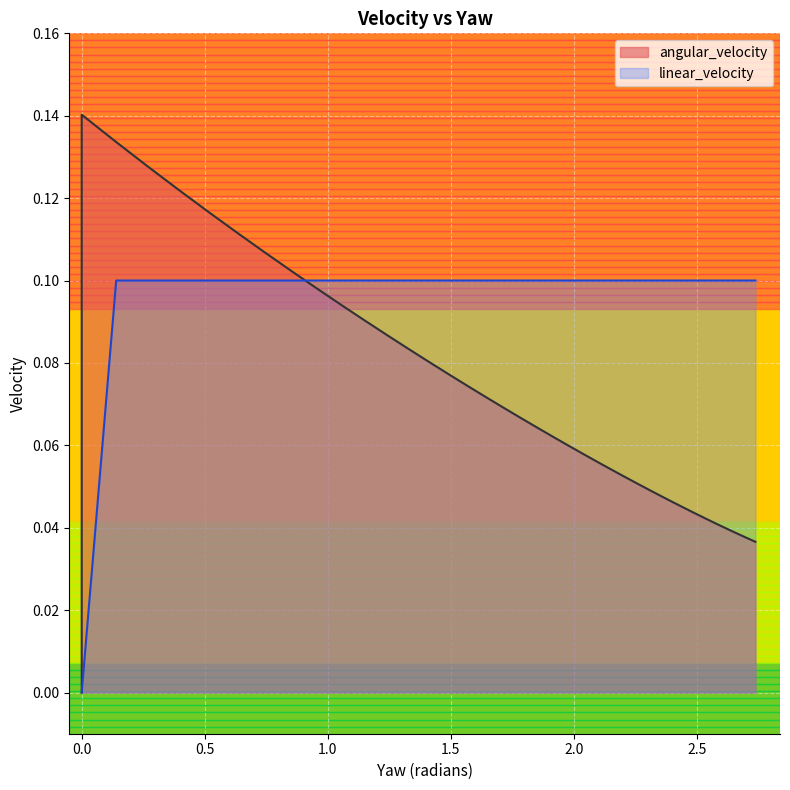

The angular_velocity series shows 0.0 at 2.357882677485553. True or false?

True